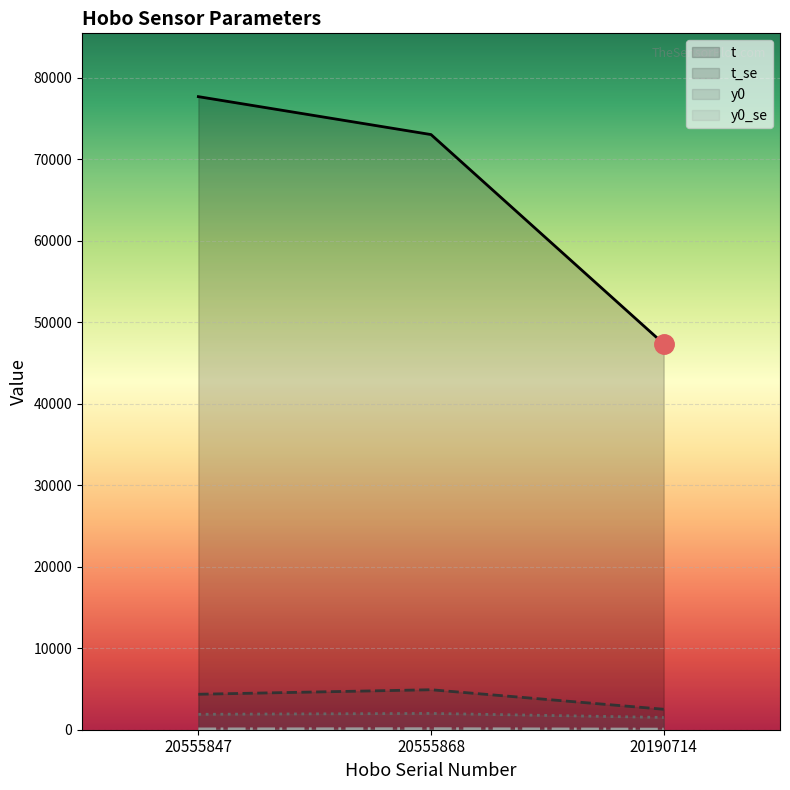

Reading left to right, transcribe all the data shown in this chart.

t: 77679.4	73026.3	47349.4
t_se: 4351.1	4905.6	2511.3
y0: 1891.1	1999.4	1504.9
y0_se: 100.5	127.8	74.6